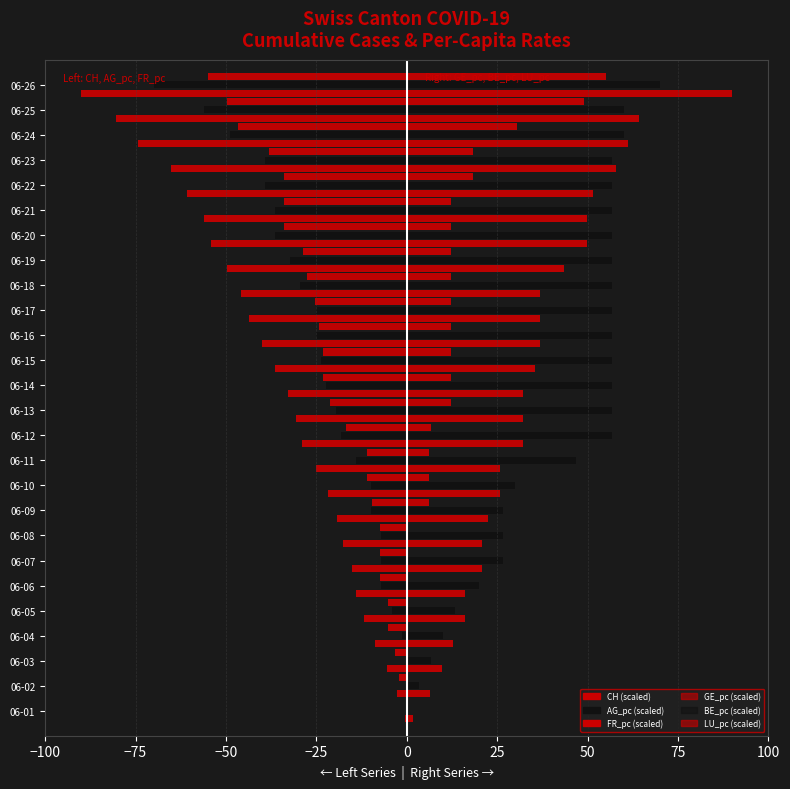

How many values in BE_pc (scaled) are above zero?

25